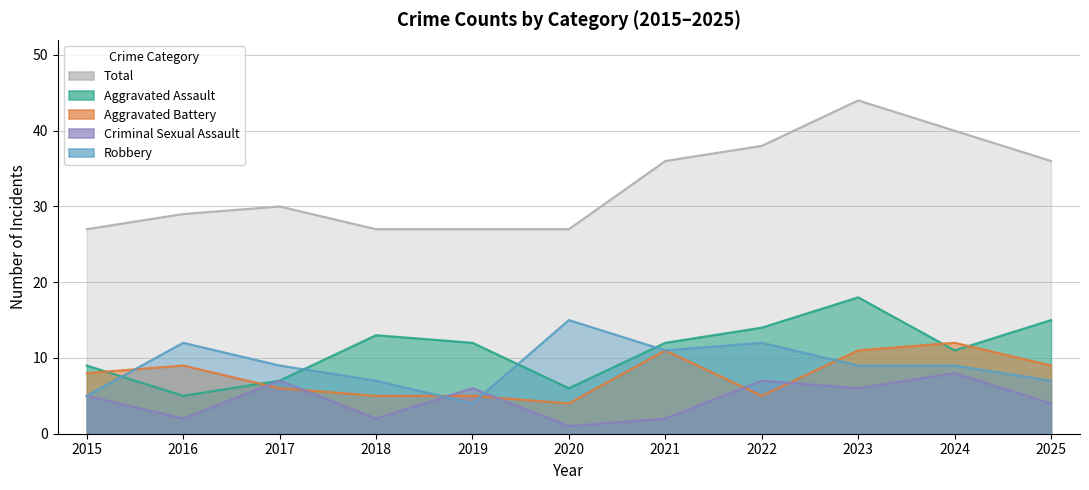

What is the value of the Aggravated Assault point at the 9th from the left?

18